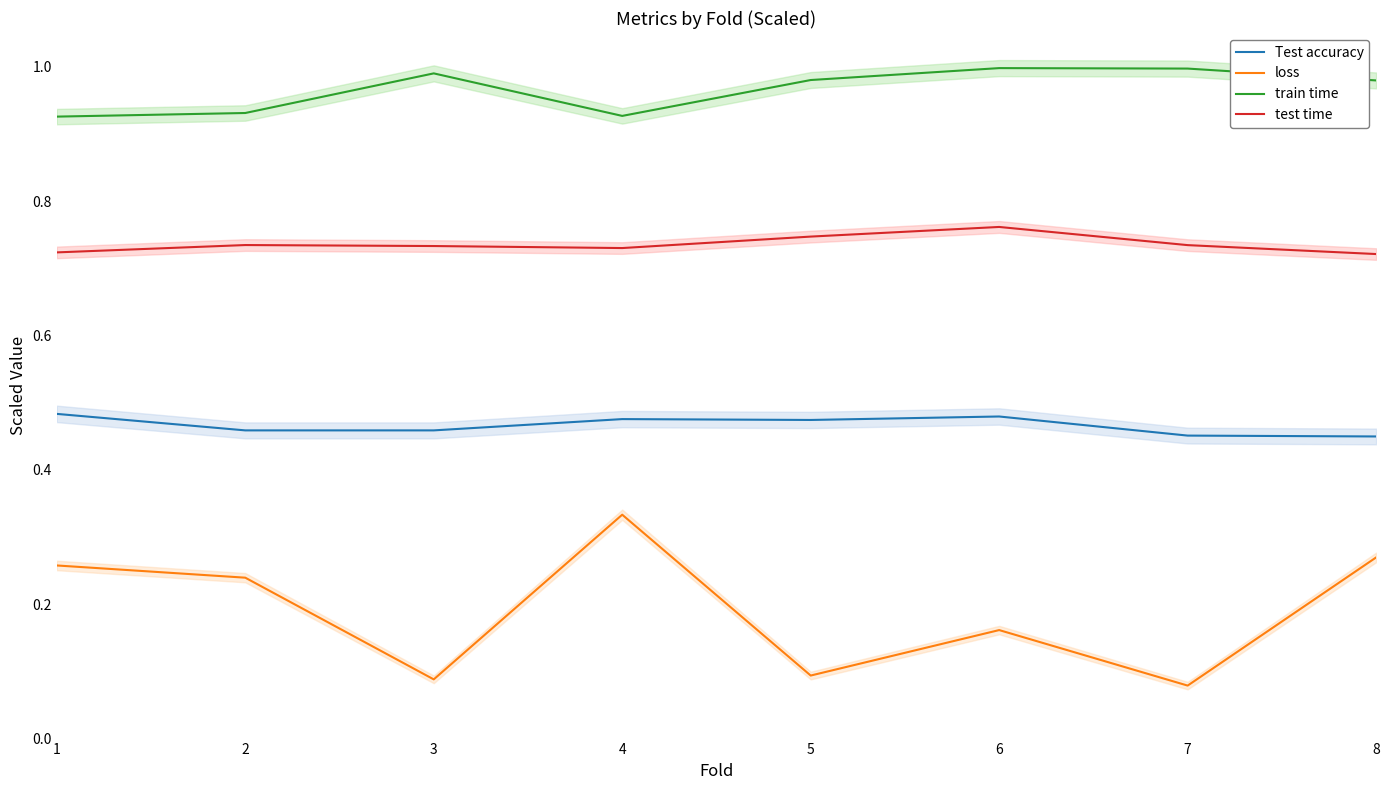

How many interior local peaks does the test time series have?

2